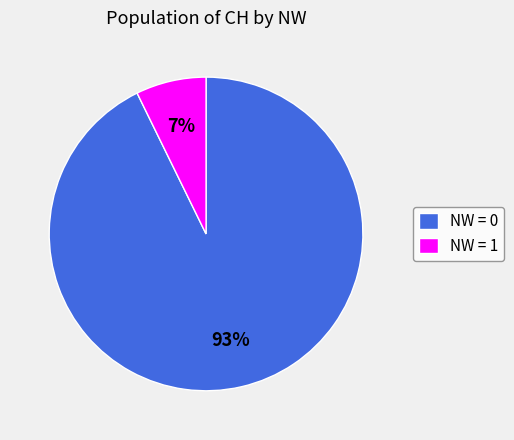

Between NW = 0 and NW = 1, which is larger?

NW = 0